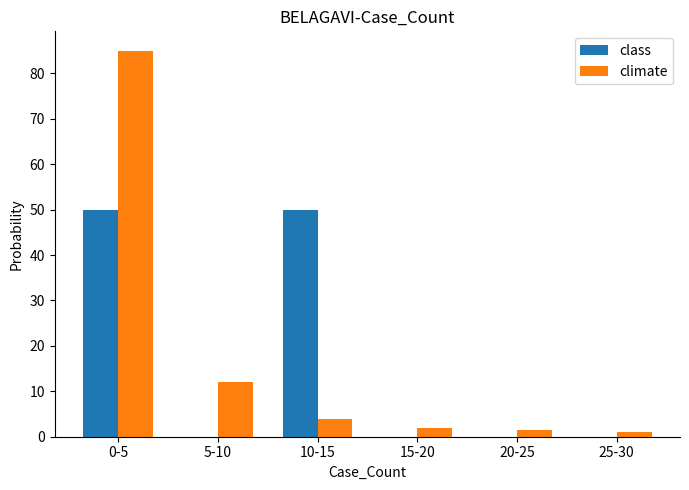

Which series changed the most between 0-5 and 20-25?

climate